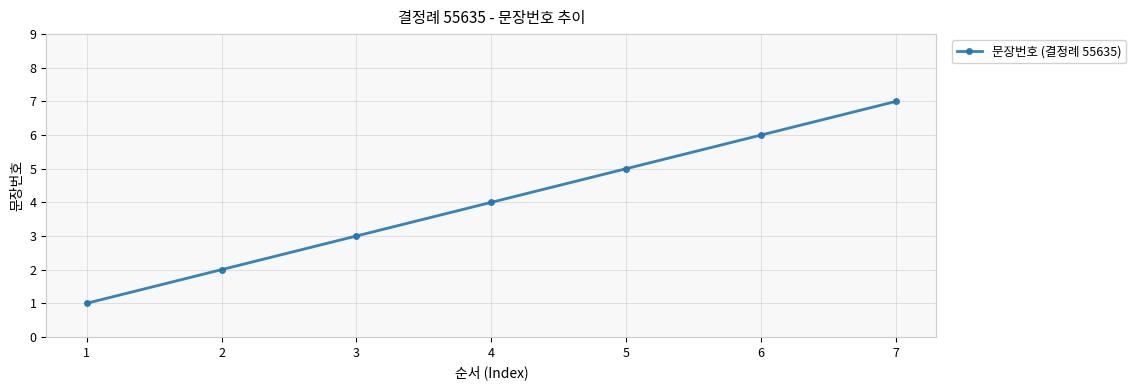

Reading right to left, transcribe all the data shown in this chart.

7=7	6=6	5=5	4=4	3=3	2=2	1=1